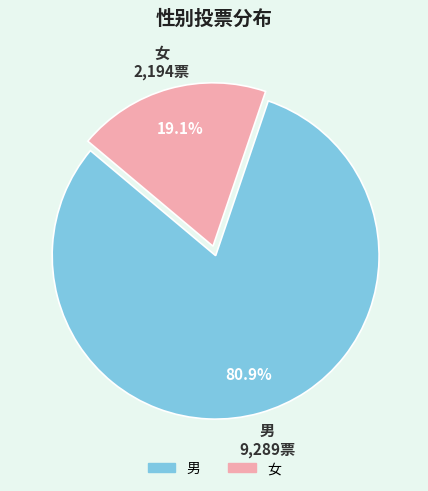

Which category accounts for the majority?

男